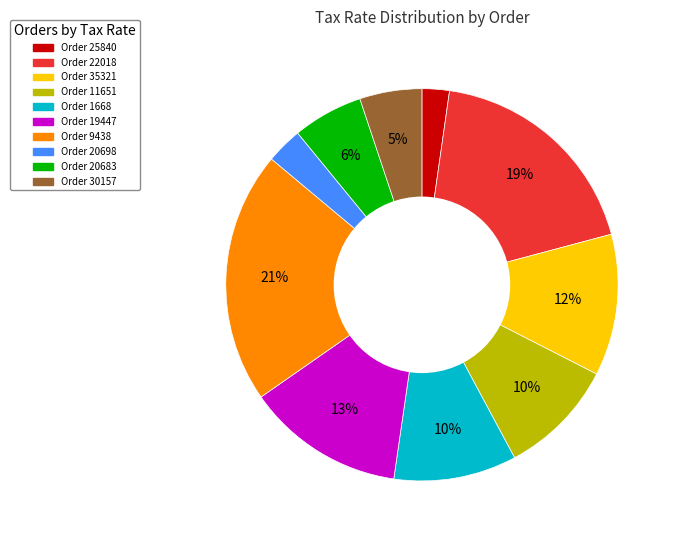

To the nearest percent, what is the average slice percentage?

10%